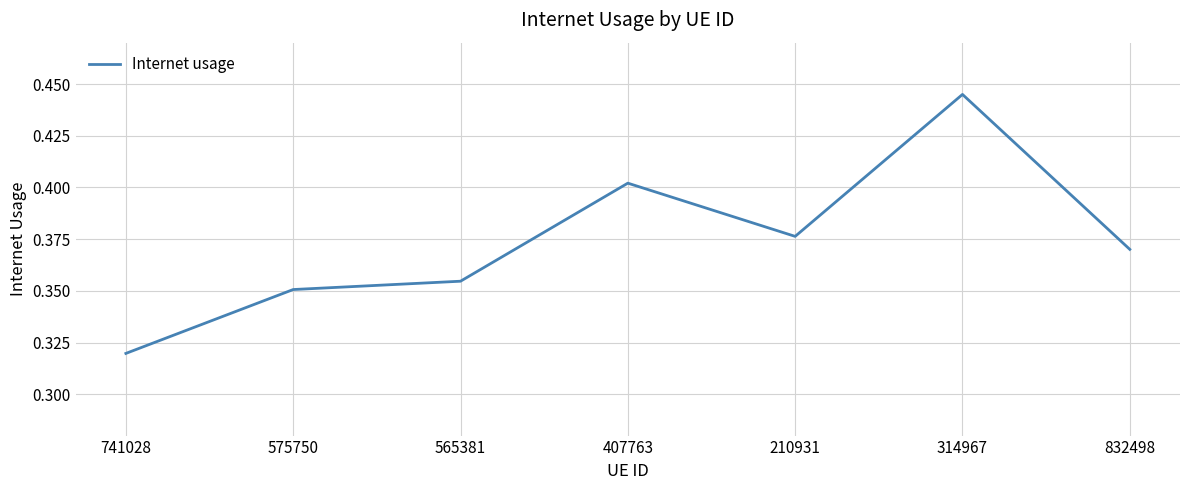

The chart shows a value of 0.2 at 741028. True or false?

False